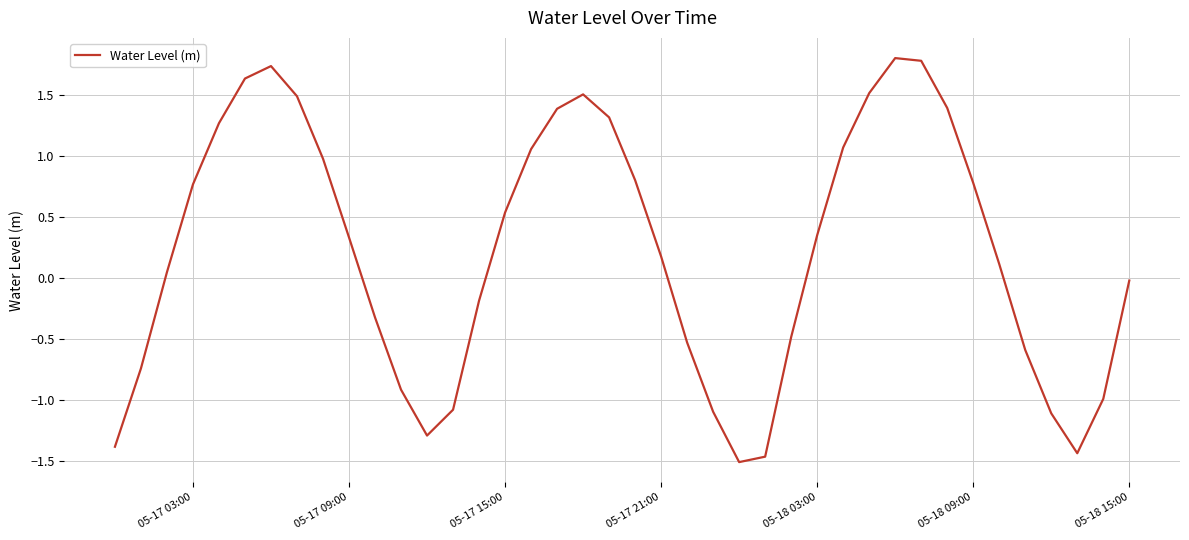

Count the number of categories in the chart.

40